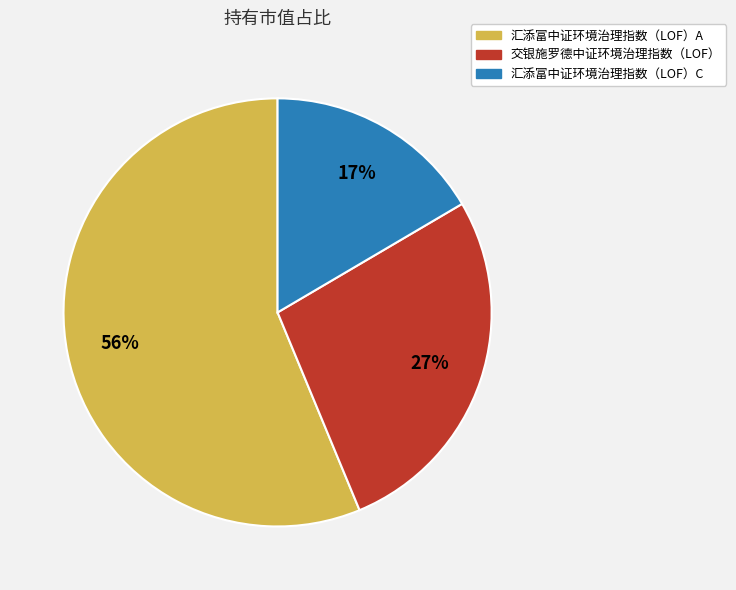

How many segments does this pie chart have?

3